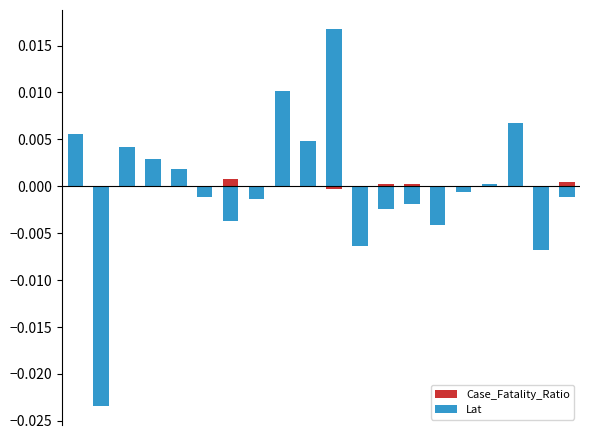

How many values in Case_Fatality_Ratio are below zero?

10